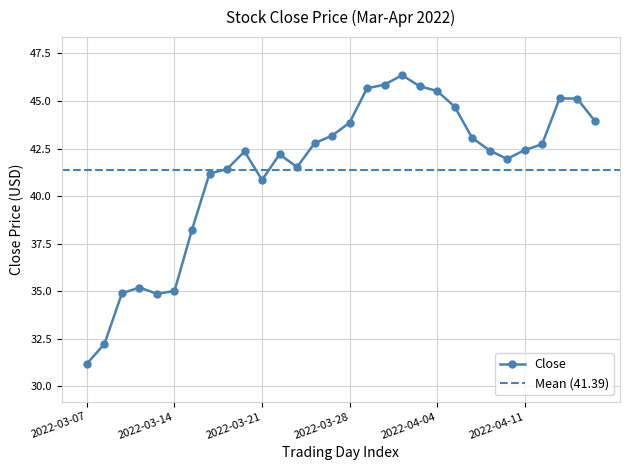

Between 2022-03-24 and 2022-03-14, which is larger?

2022-03-24